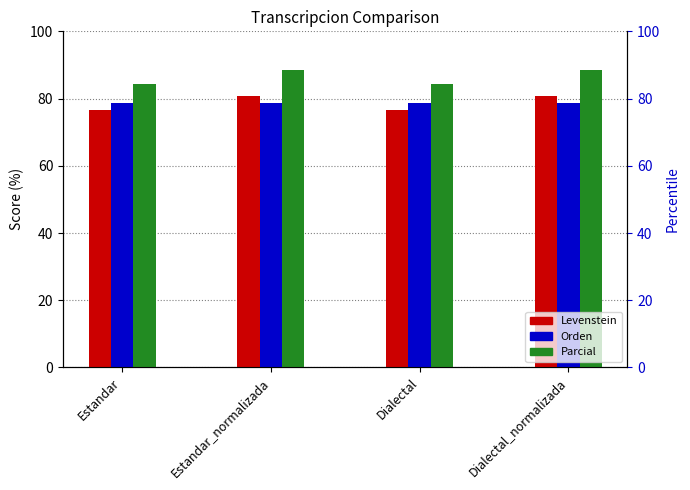

What position from the left is Estandar_normalizada?

2